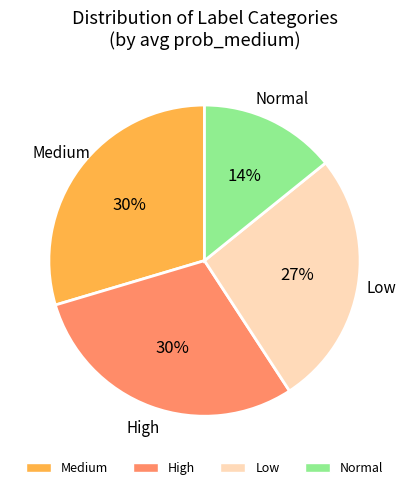

Is there a majority slice in this chart?

No